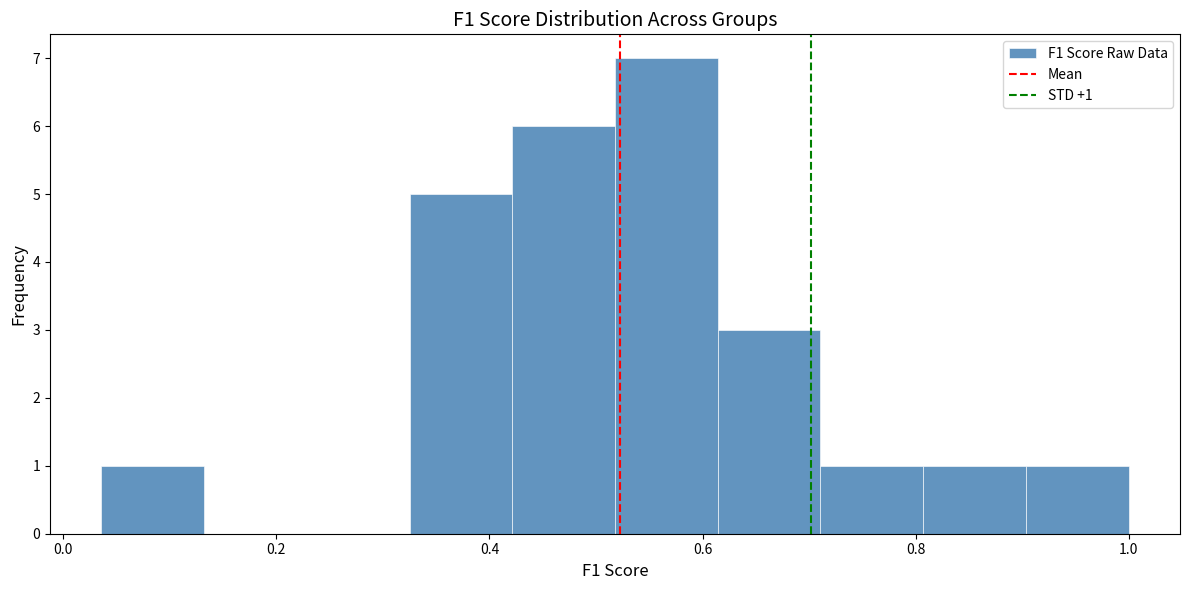

Which range on the x-axis has the tallest bar?

0.52 to 0.62